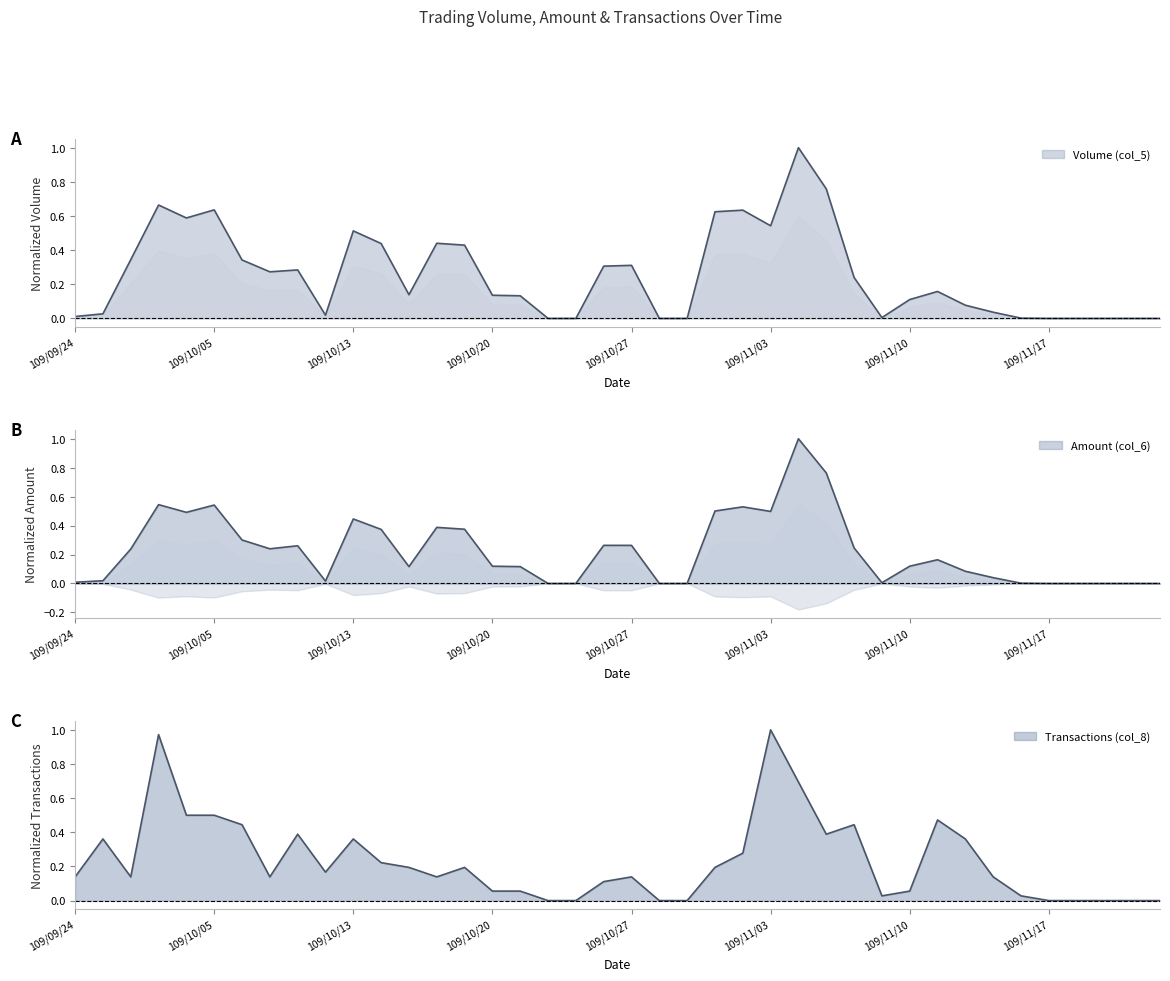

How many lines are shown in the chart?

3